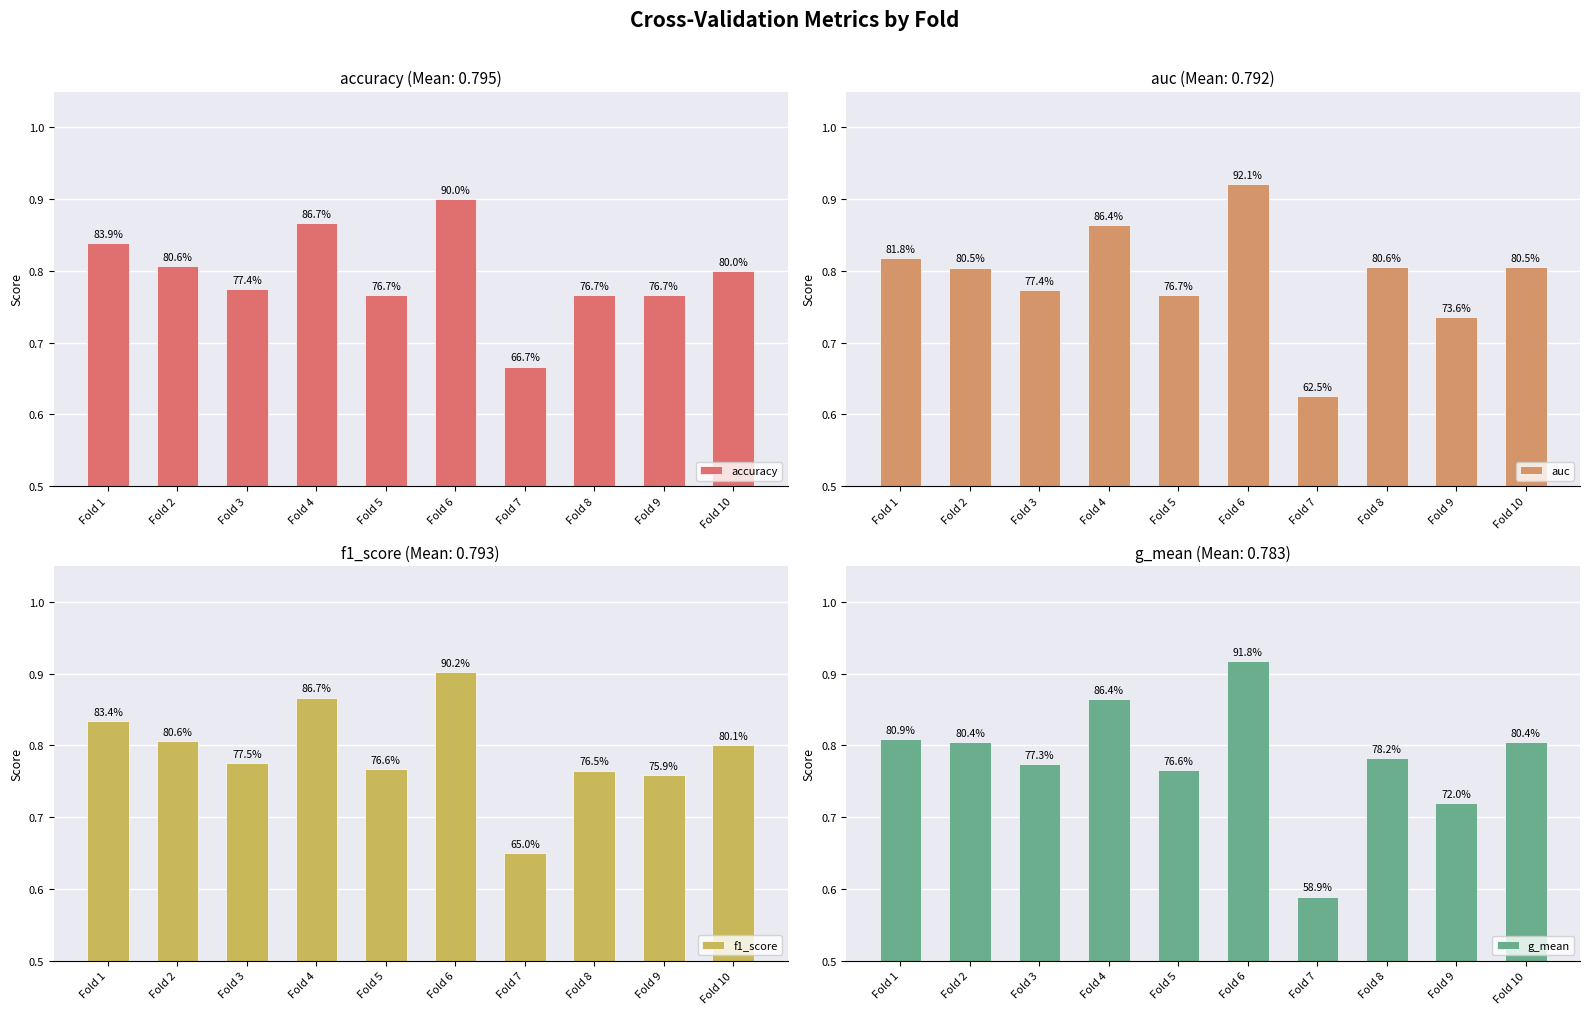

Where is g_mean nearest to the value 0?

Fold 7